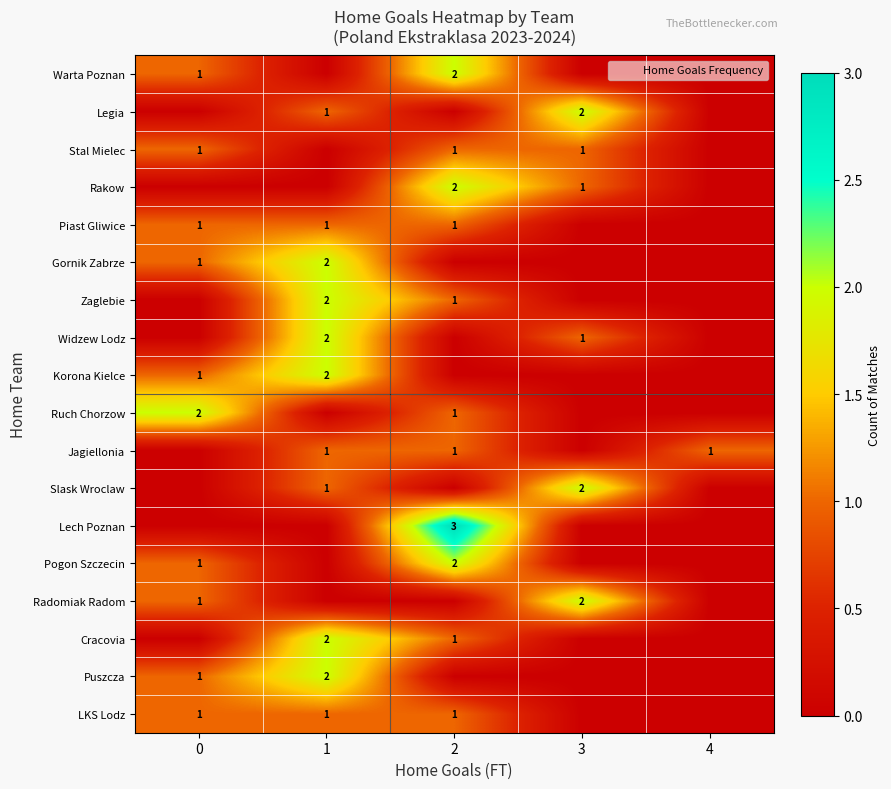

The Slask Wroclaw series shows 0 at 1. True or false?

False